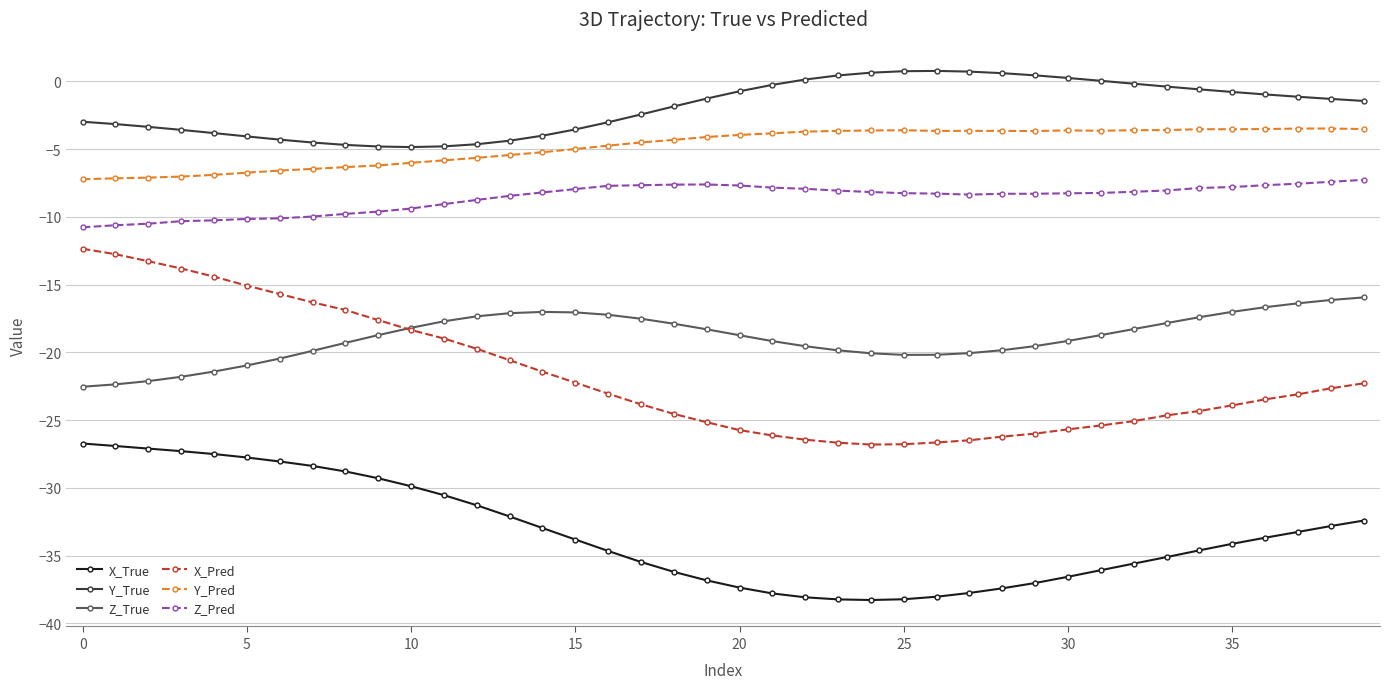

What is the average value of the X_Pred series?

-21.8